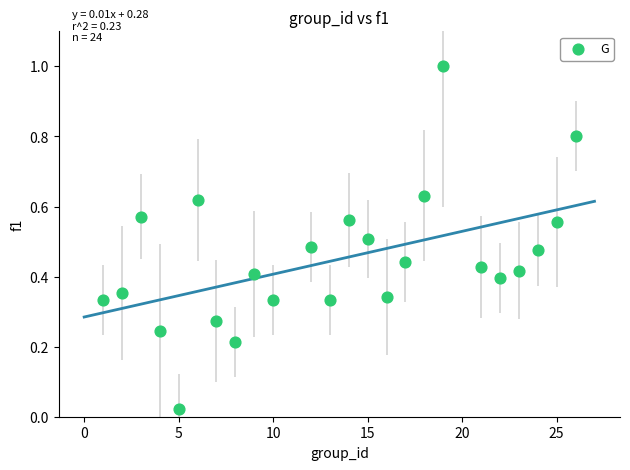

What is the range of X values (max minus min)?

25.0